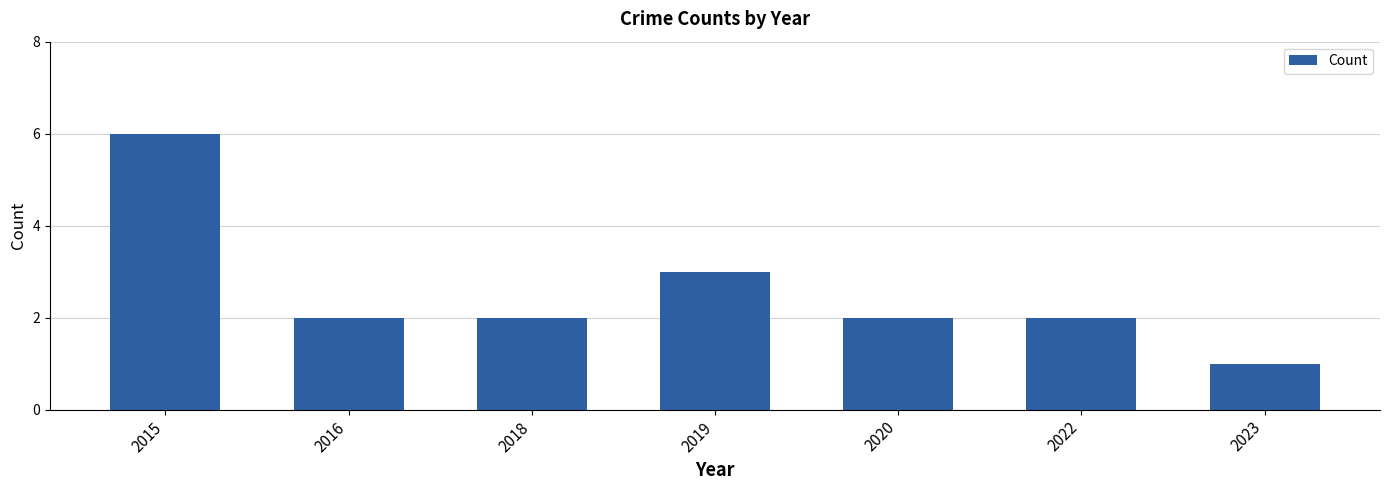

Count the number of data series in this chart.

1